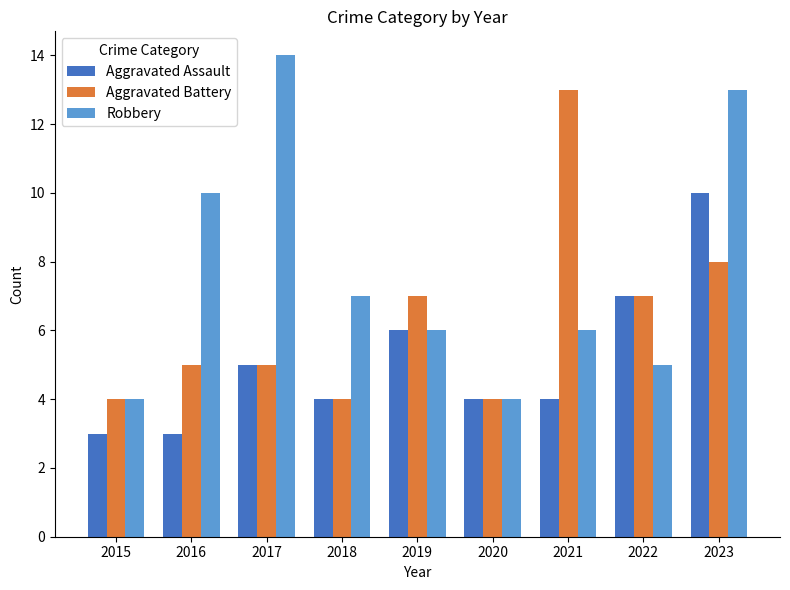

Are the bars grouped side by side (vs. stacked)?

Yes